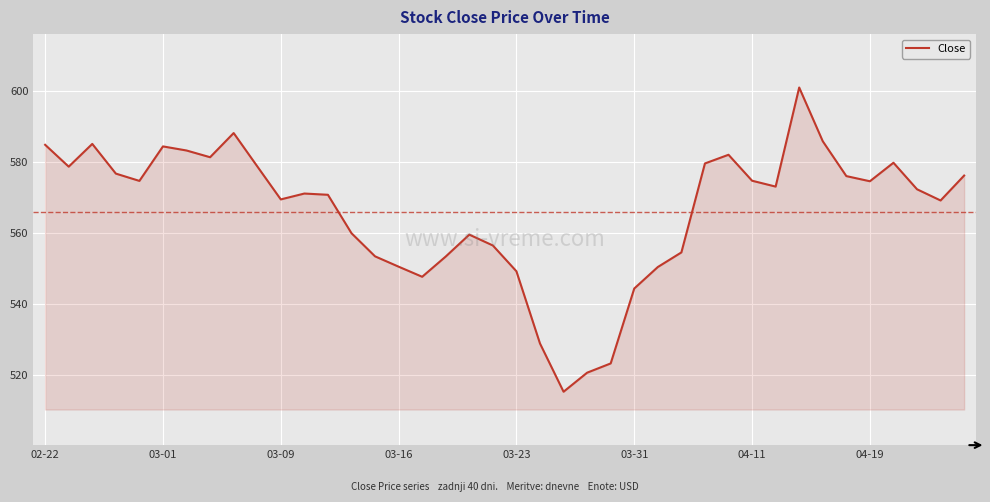

What is the smallest value displayed?

515.4